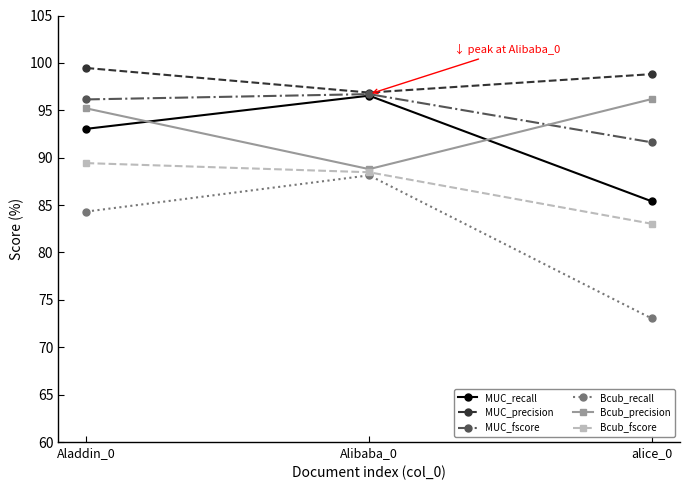

Is it true that MUC_recall equals 152.0 at Alibaba_0?

False